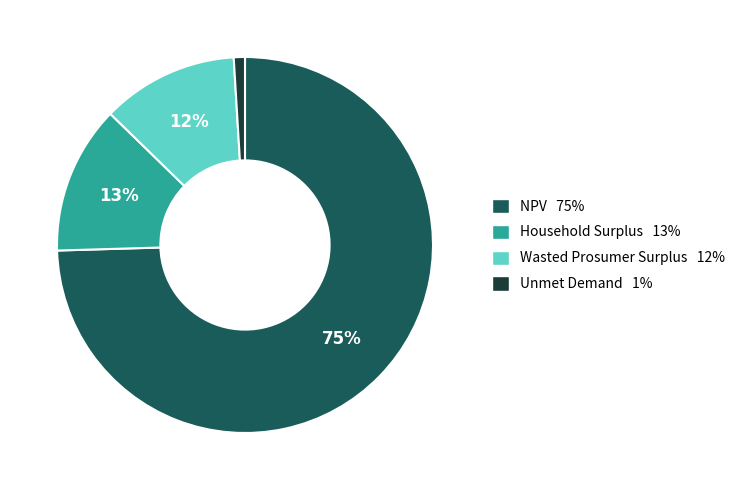

To the nearest percent, what percentage of the pie is Unmet Demand?

1%